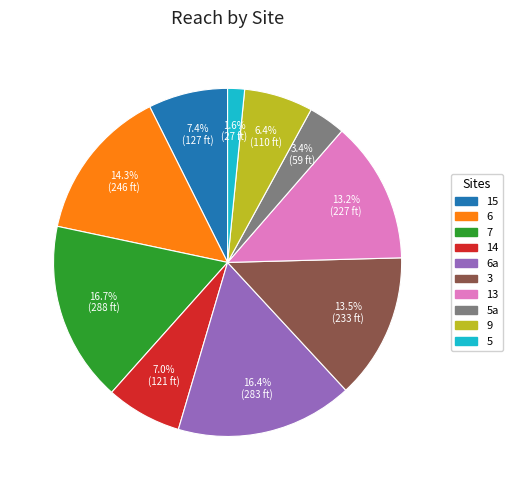

To the nearest percent, what is the difference between the largest and smallest slice percentages?

15%